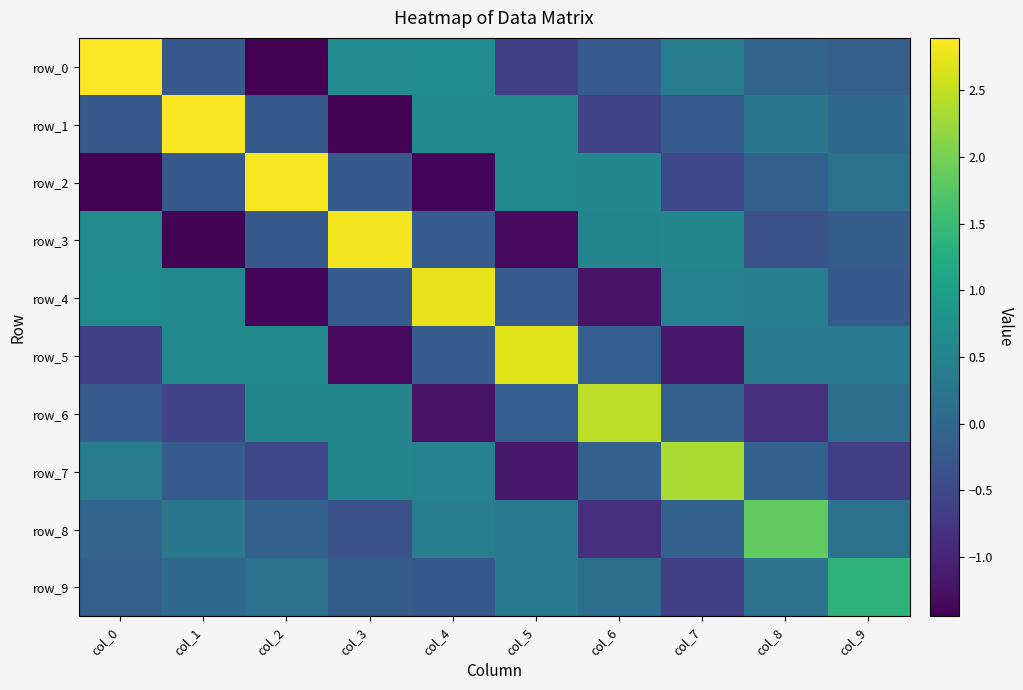

How many values in the row_9 series are below 0?

4